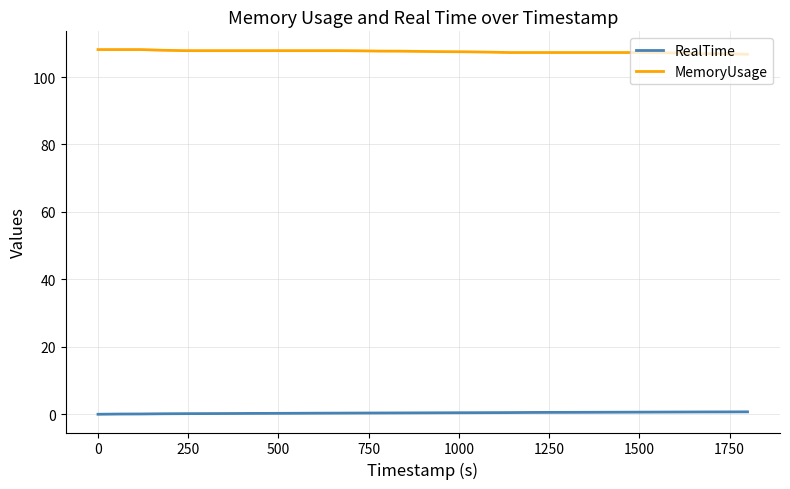

True or false: MemoryUsage and RealTime cross at least once.

False